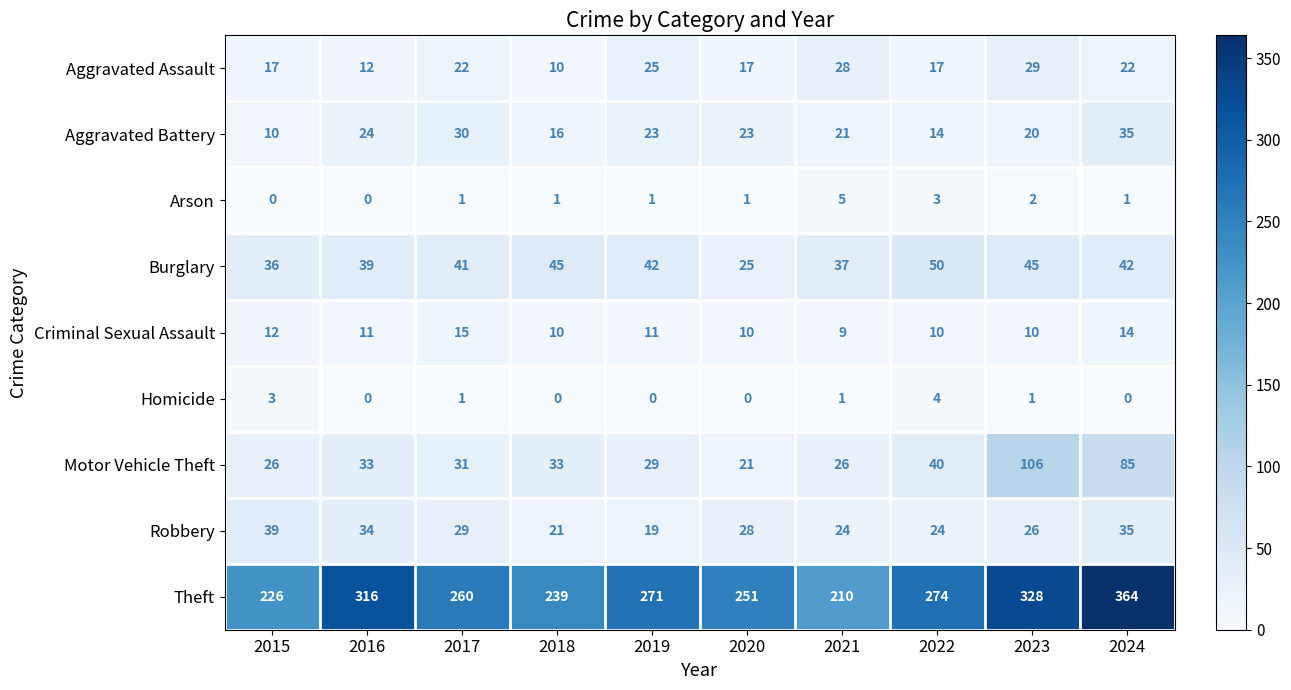

Which label corresponds to the largest value in the chart?

2024